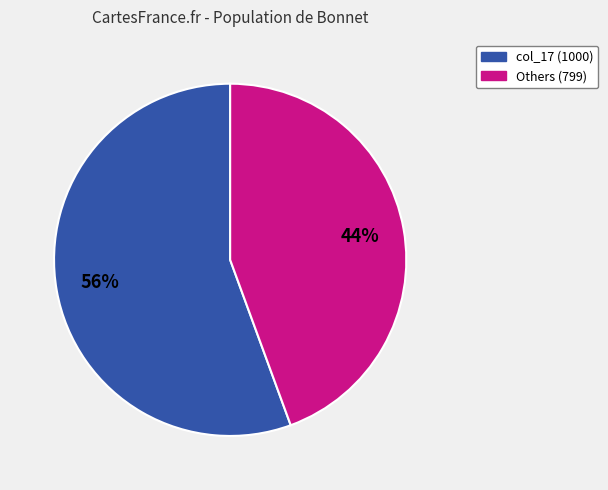

Is there any slice that represents more than half of the pie?

Yes